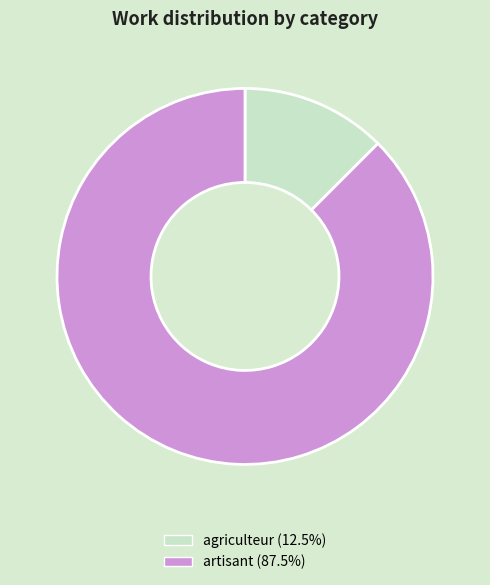

Is agriculteur (12.5%) the majority of the pie?

No